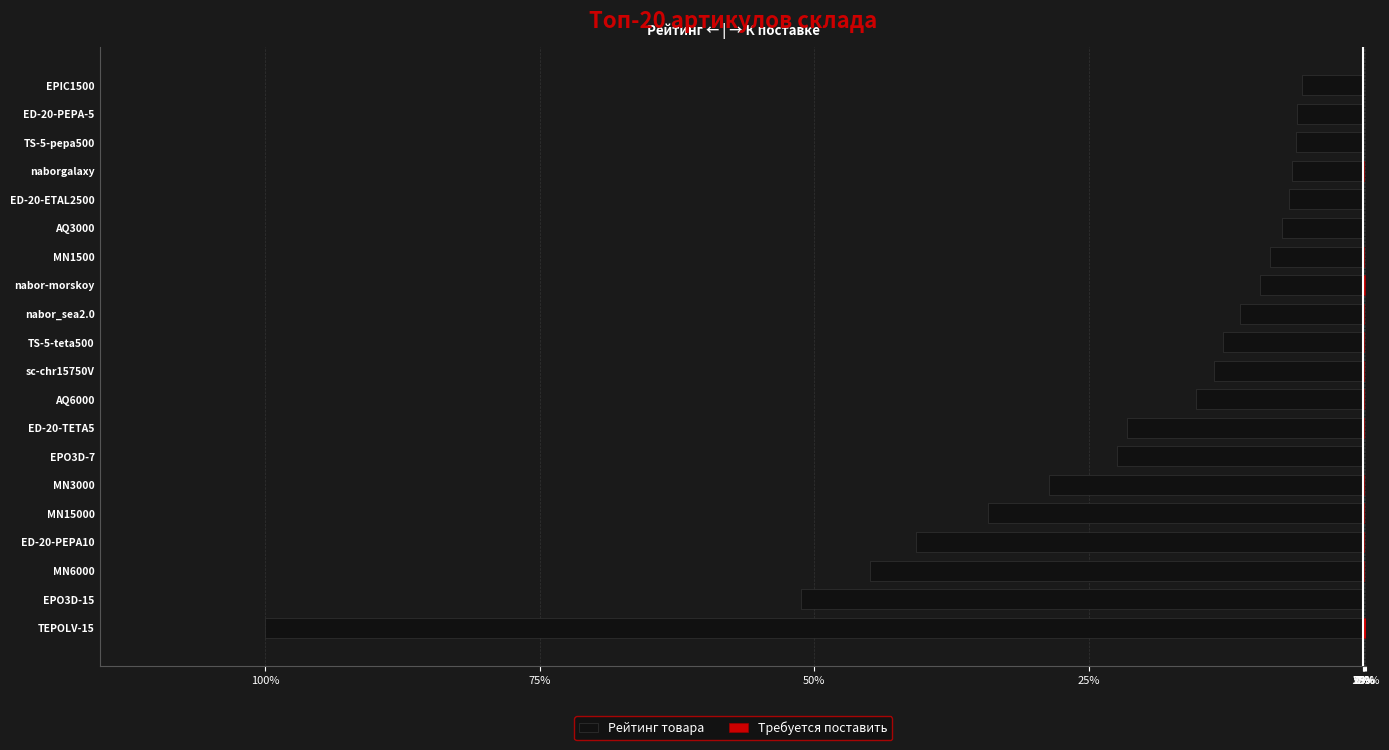

Reading left to right, what are all the values shown in this chart?

Рейтинг товара: -12282.0	-6288.8	-5517.0	-5003.0	-4200.0	-3512.0	-2749.0	-2644.0	-1864.0	-1670.1	-1569.0	-1378.0	-1153.6	-1036.0	-910.0	-828.1	-789.0	-749.9	-733.0	-679.0
Требуется поставить: 30.0	4.0	9.0	10.0	8.0	14.0	5.0	7.0	10.0	6.0	10.0	10.0	18.0	8.0	3.0	5.0	8.0	3.0	4.0	3.0